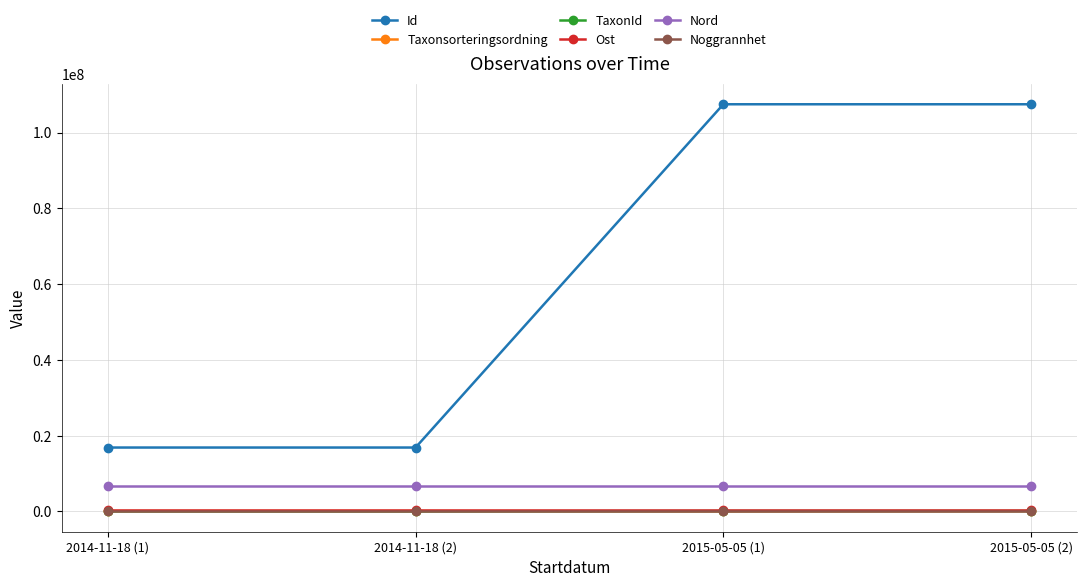

Count the Nord values in the range 6626047 to 6626059.

4